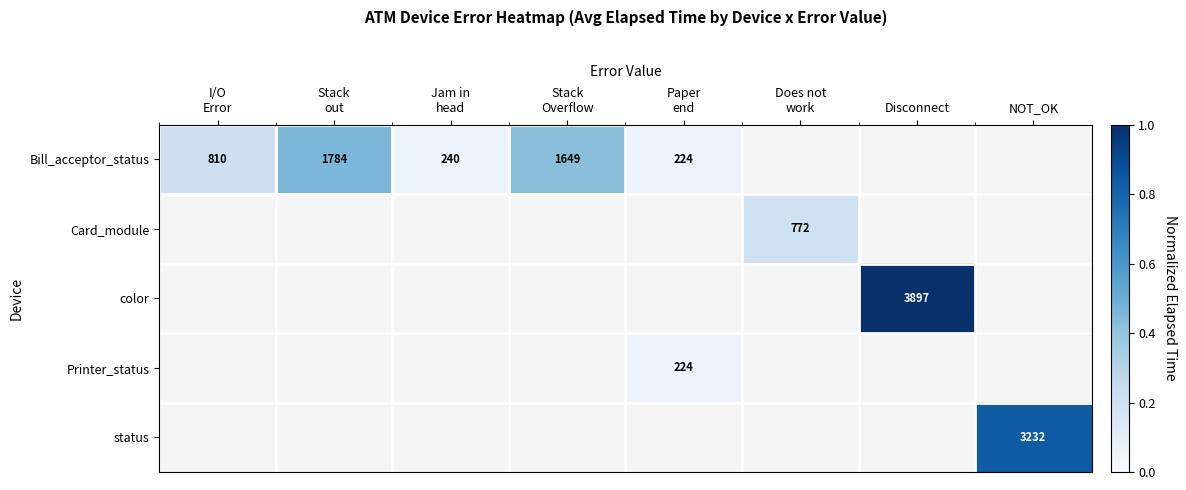

List the labels in order of status value, smallest first.

I/O Error, Stack out, Jam in head, Stack Overflow, Paper end, Does not work, Disconnect, NOT_OK